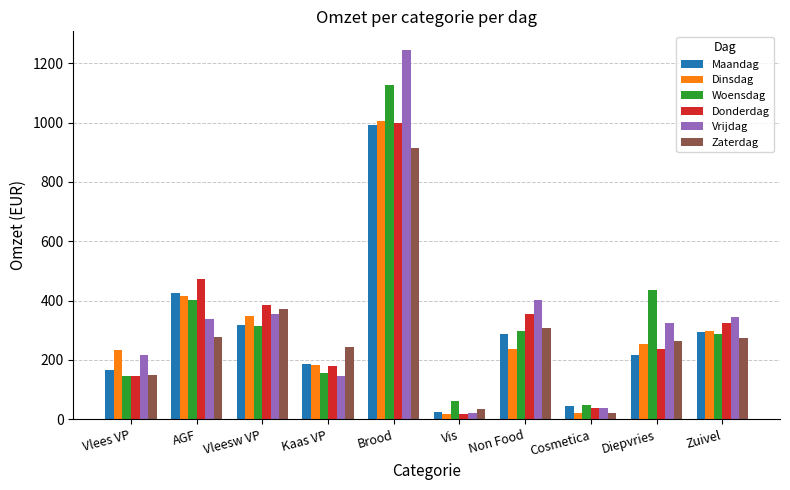

What is the greatest value displayed?

1245.1